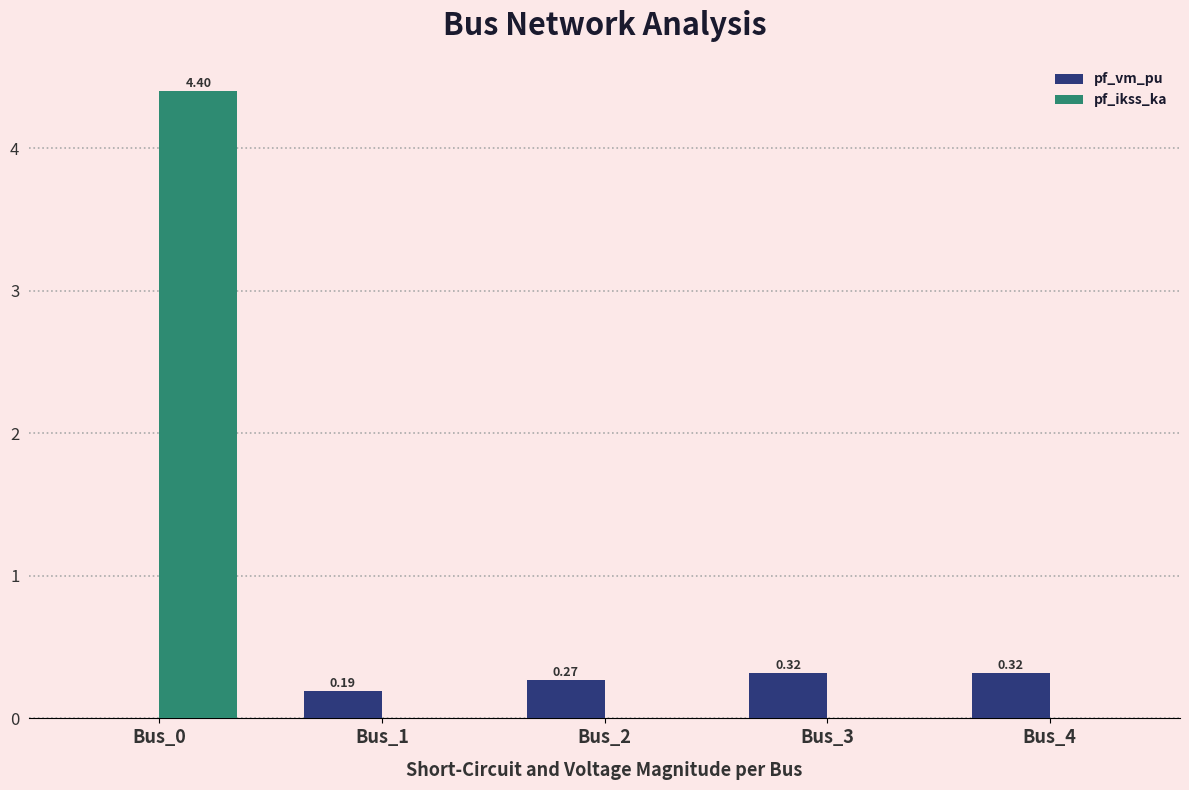

What is the sum of all pf_ikss_ka values?

4.4